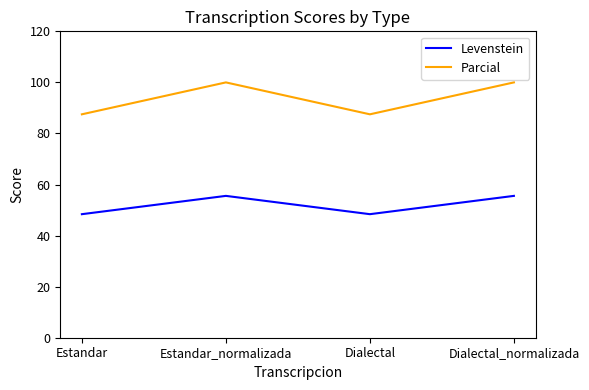

List the series in order of their overall mean, lowest first.

Levenstein, Parcial